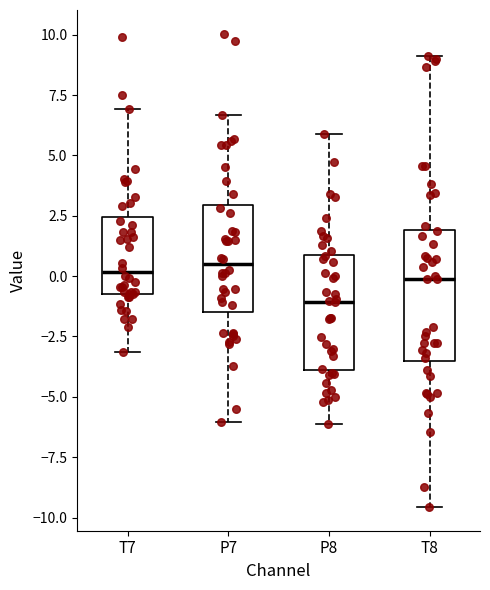

Reading left to right, transcribe this box plot: for each box, give where its median line is, the range the box spans, and where its two whiskers end, as read against the y-axis. The values are not printed on the chart, so give them approximately, as read against the axis.

T7: median 0.0, box -0.5 to 2.5, whiskers -3.0 to 7.0
P7: median 0.5, box -1.5 to 3.0, whiskers -6.0 to 6.5
P8: median -1.0, box -4.0 to 1.0, whiskers -6.0 to 6.0
T8: median 0.0, box -3.5 to 2.0, whiskers -9.5 to 9.0